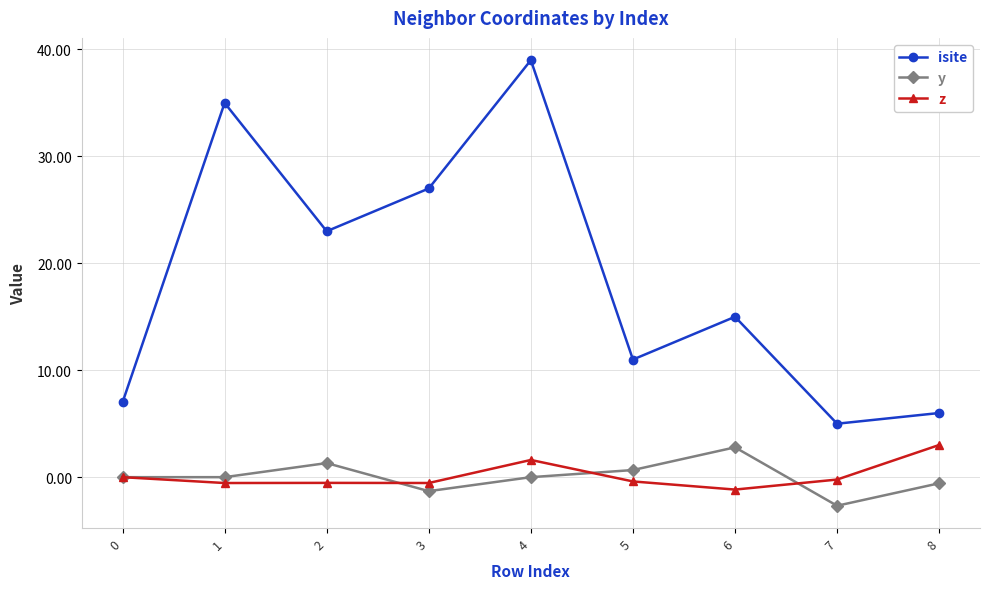

What is the maximum value shown in the chart?

39.0